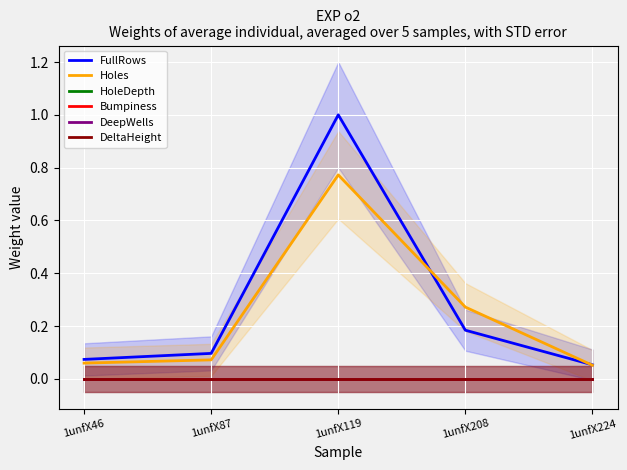

Reading right to left, extract all data points from this chart.

FullRows: 0.1	0.2	1.0	0.1	0.1
Holes: 0.1	0.3	0.8	0.1	0.1
HoleDepth: 0.0	0.0	0.0	0.0	0.0
Bumpiness: 0.0	0.0	0.0	0.0	0.0
DeepWells: 0.0	0.0	0.0	0.0	0.0
DeltaHeight: 0.0	0.0	0.0	0.0	0.0